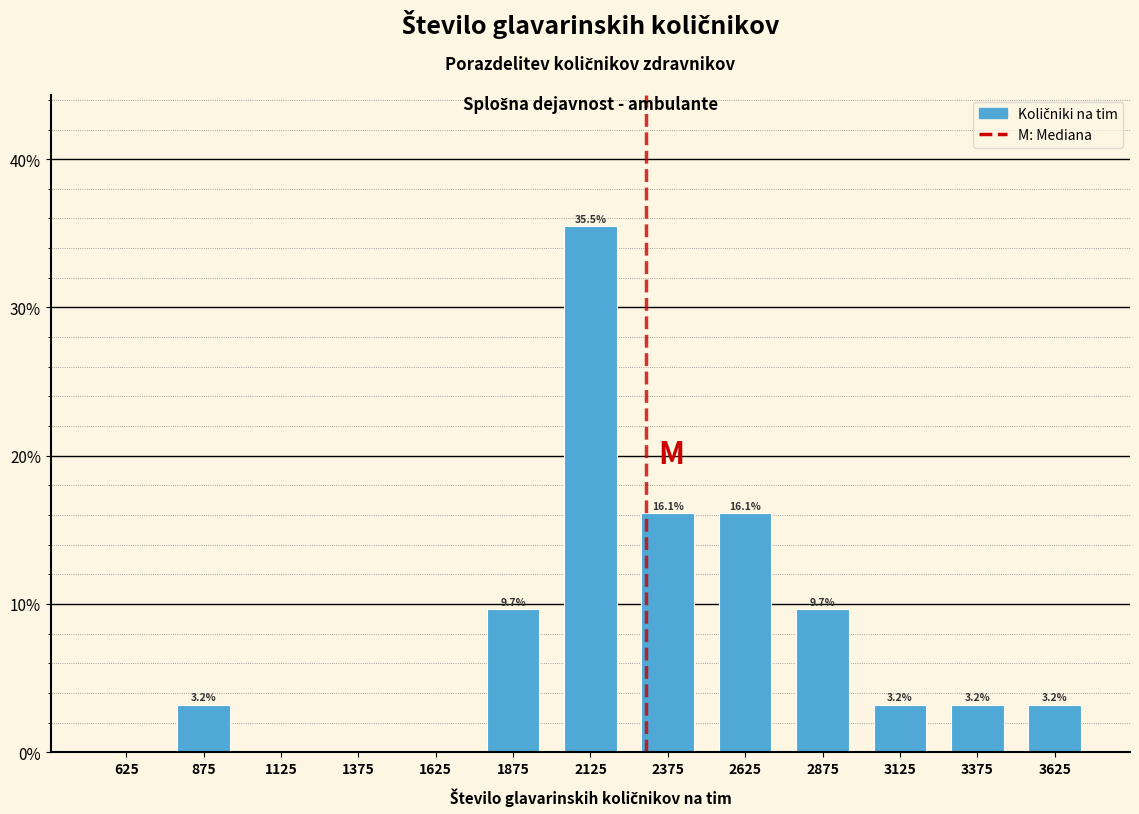

Which range on the x-axis has the tallest bar?

2000 to 2250